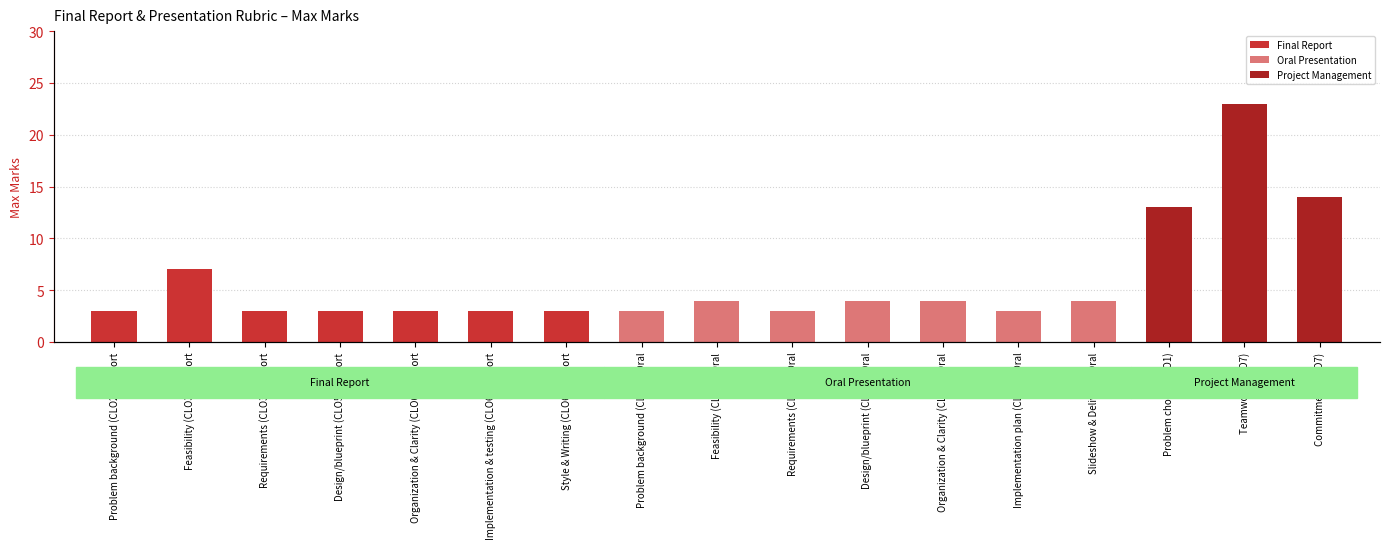

How many data points are above 3?

8